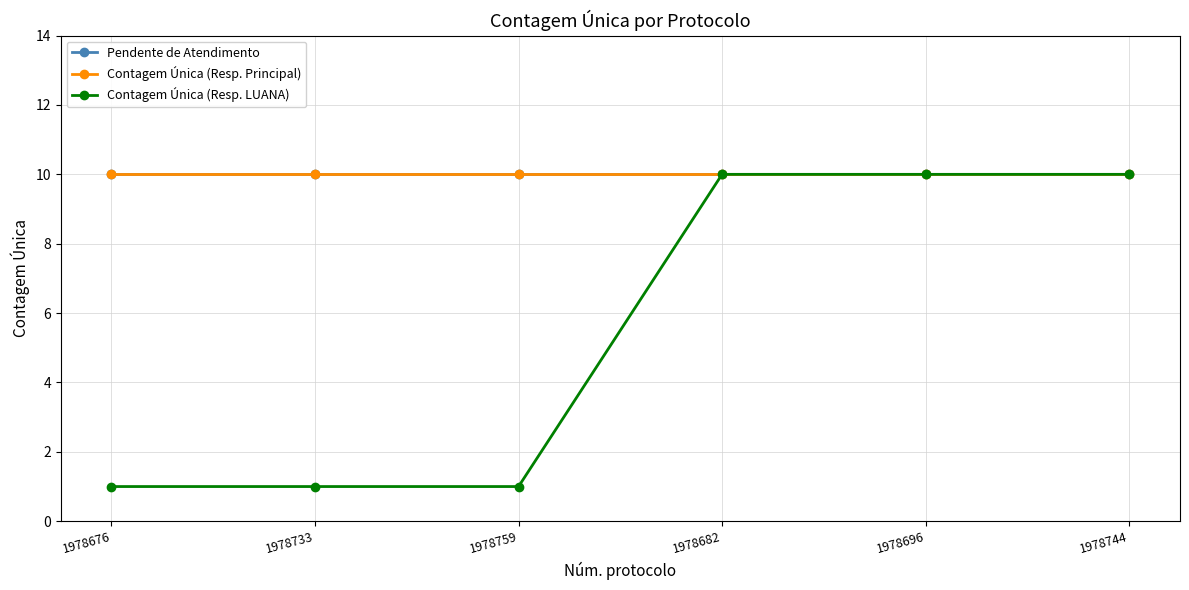

How many lines are shown in the chart?

3